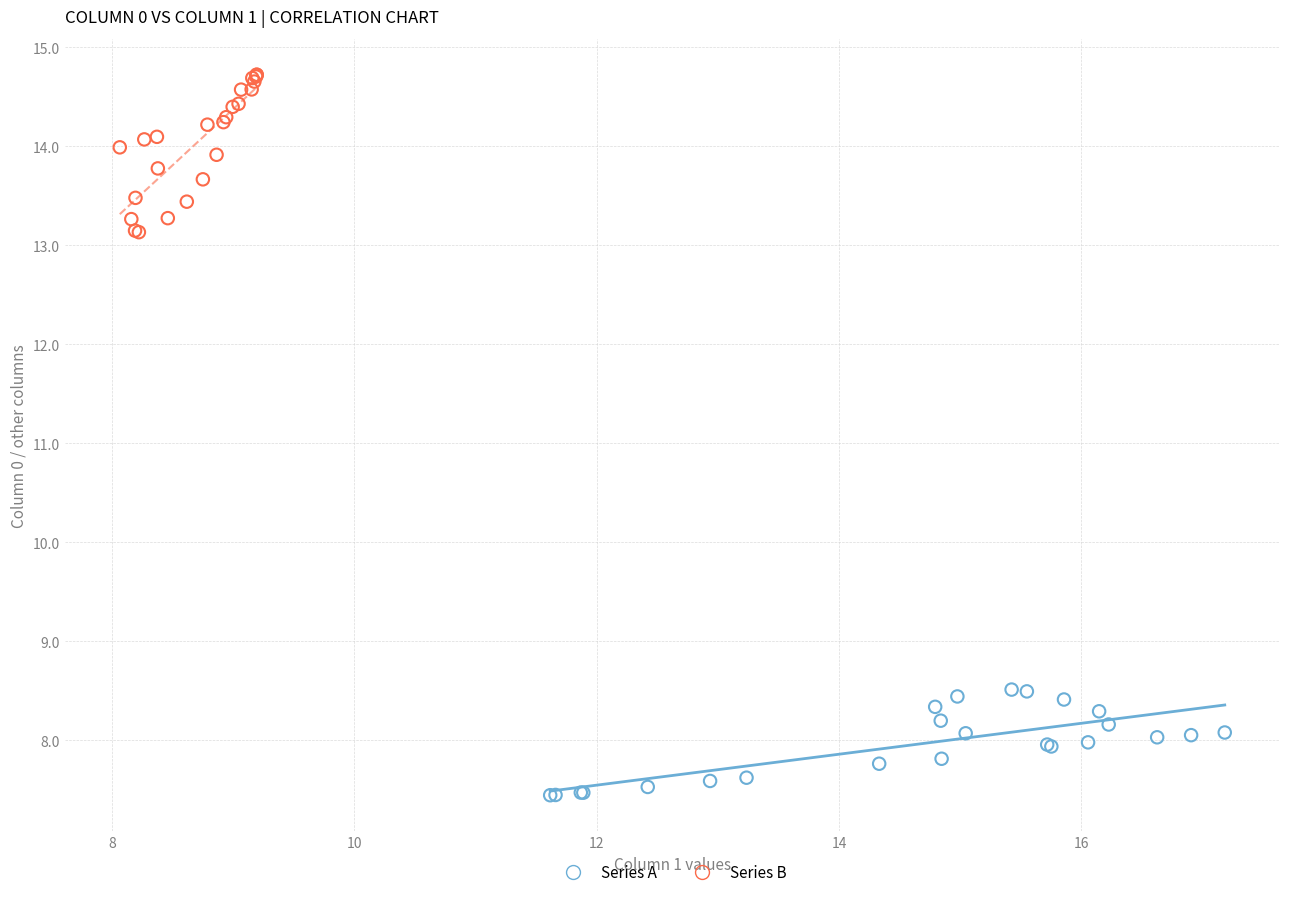

Which series reaches the minimum Y coordinate?

Series A